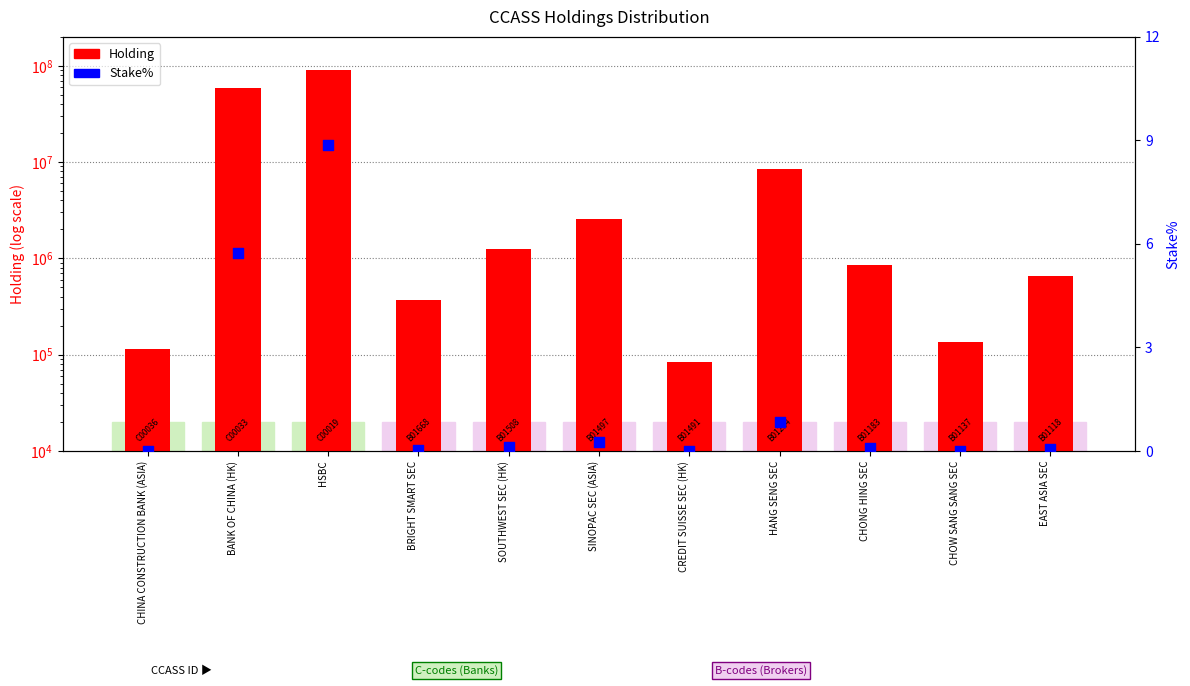

What are all the series names shown in the legend?

Holding, Stake%